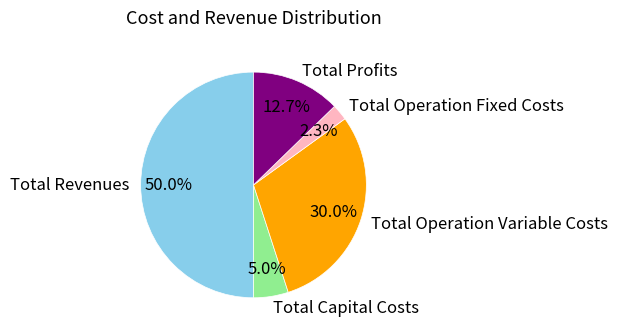

Which has a higher value, Total Revenues or Total Operation Variable Costs?

Total Revenues